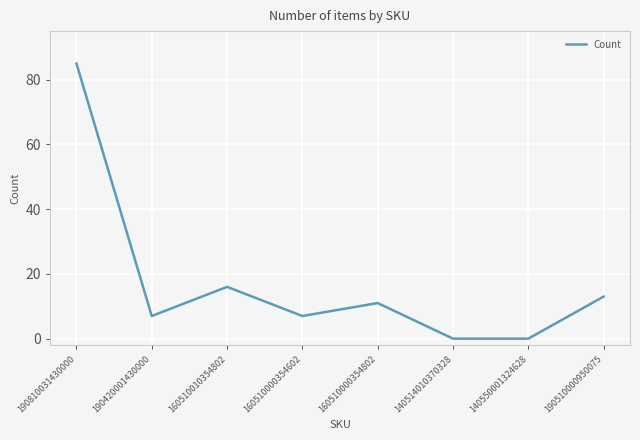

At which label is the value closest to 42?

160510010354802